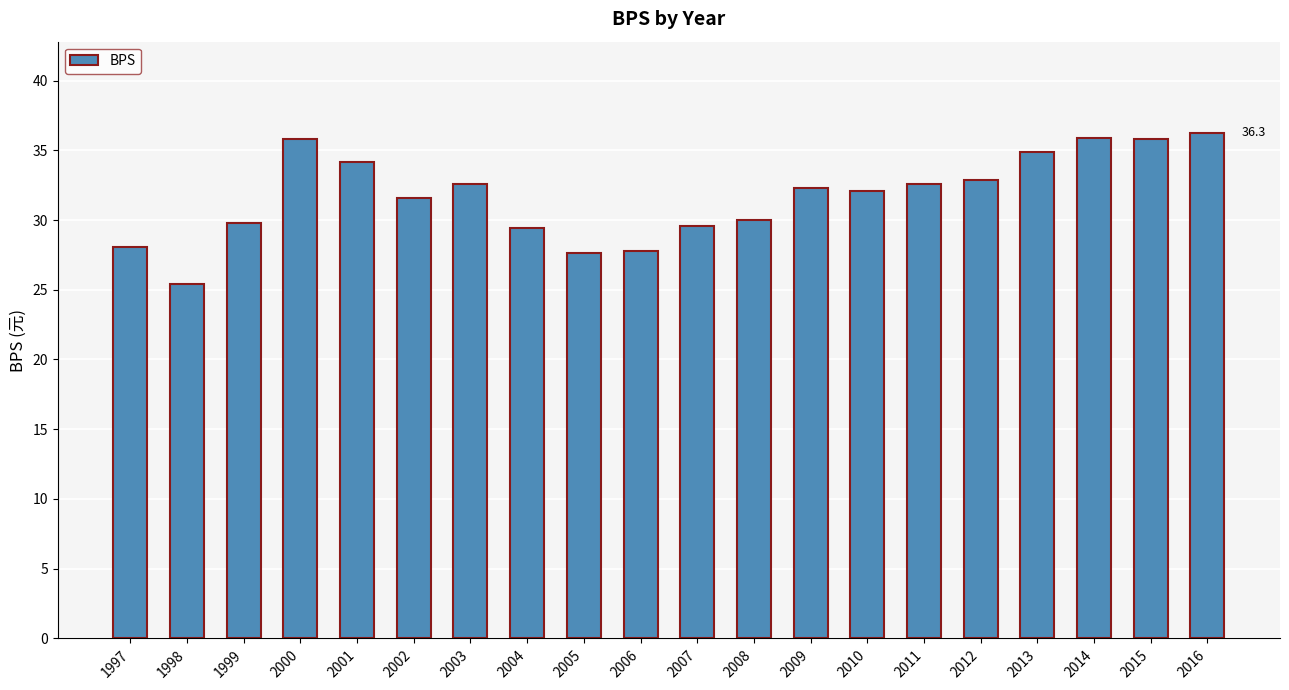

Which has a higher value, 2008 or 2014?

2014